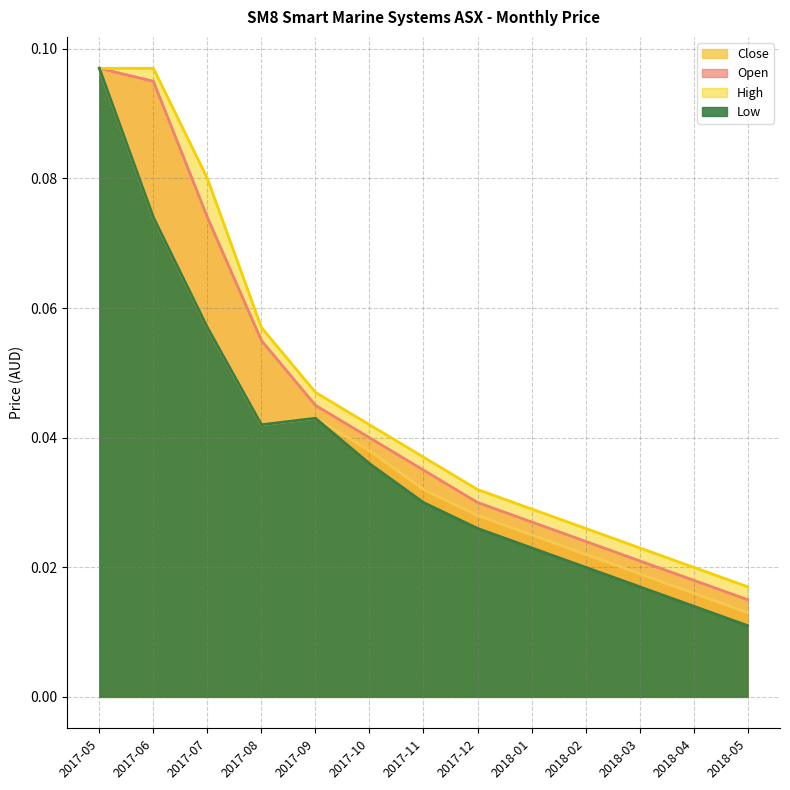

Is the value of Close at 2017-12 greater than the value of Open at 2017-10?

No